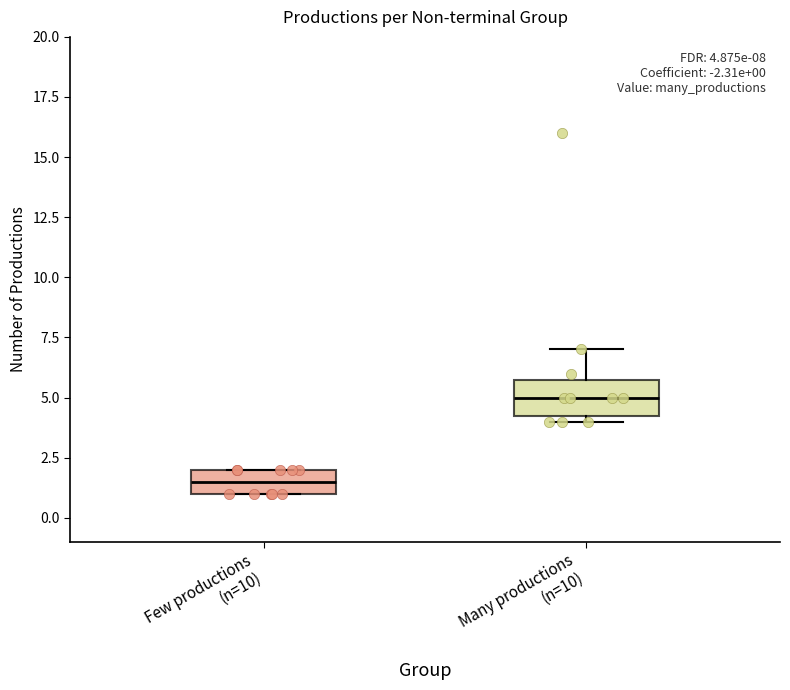

Comparing the boxes themselves (not the whiskers), which one is the tallest?

Many productions (n=10)